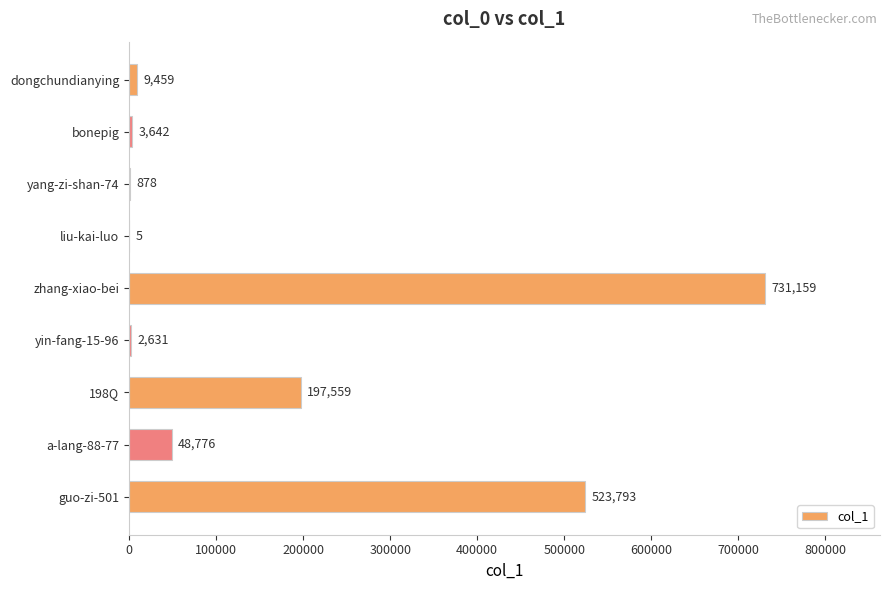

What is the approximate value at yang-zi-shan-74?

878